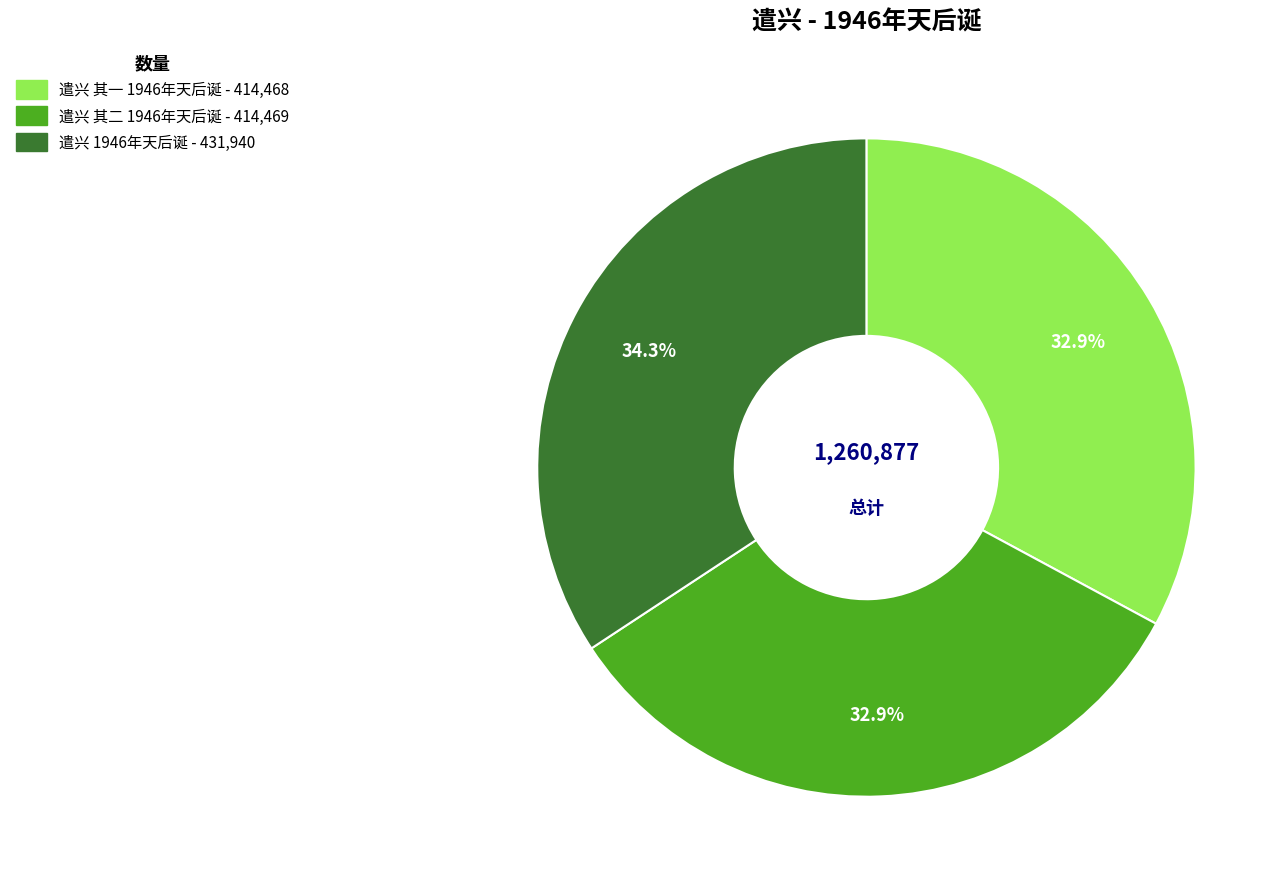

How many slices are in this pie chart?

3